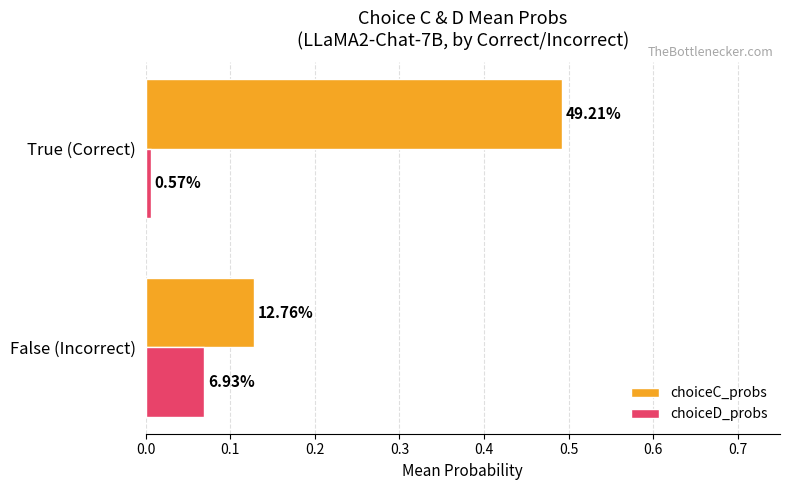

What is the sum of all choiceC_probs values?

0.6